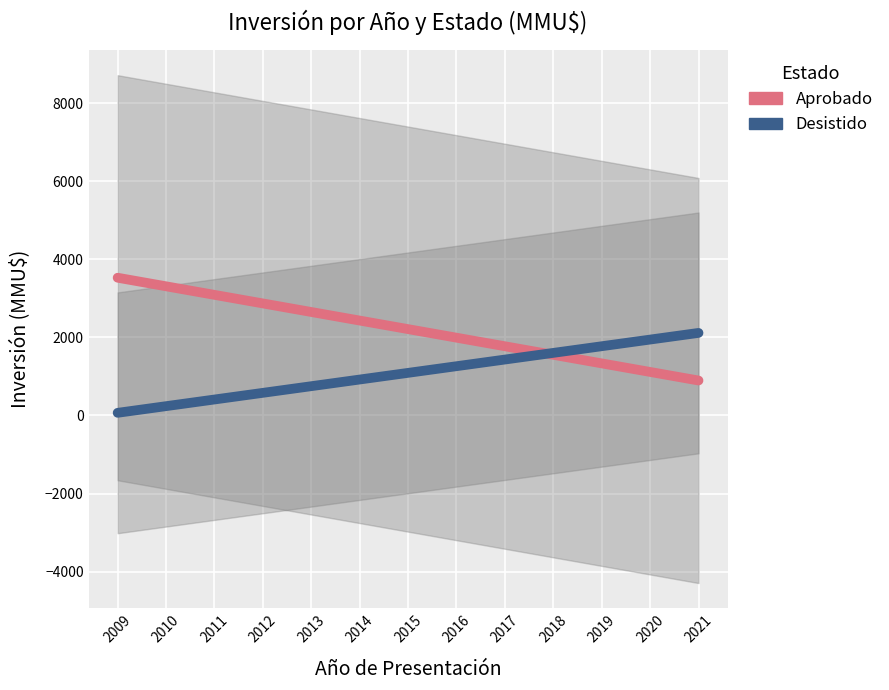

What is the minimum value for Aprobado?

895.8